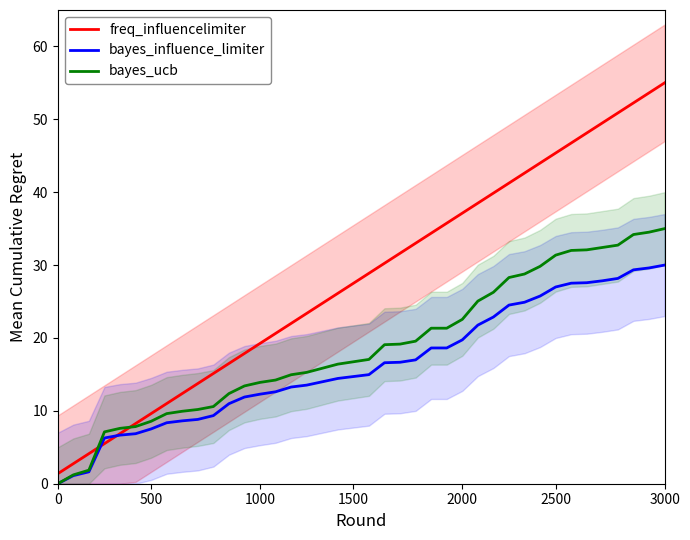

What is the spread (max minus min) of values at 33?

19.2